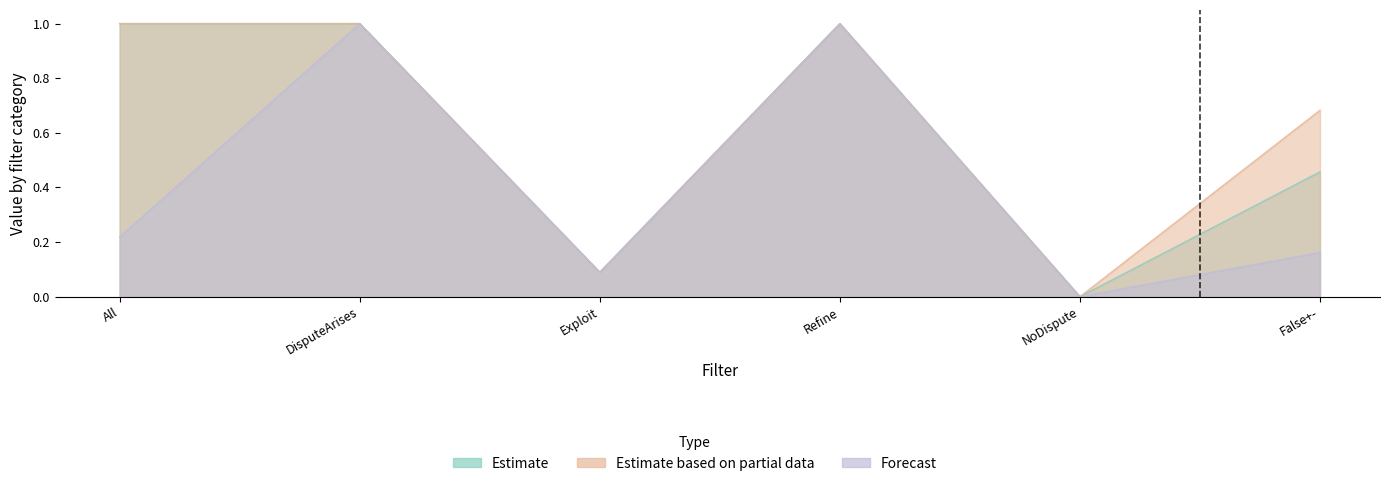

Where is Estimate nearest to the value 0?

NoDispute